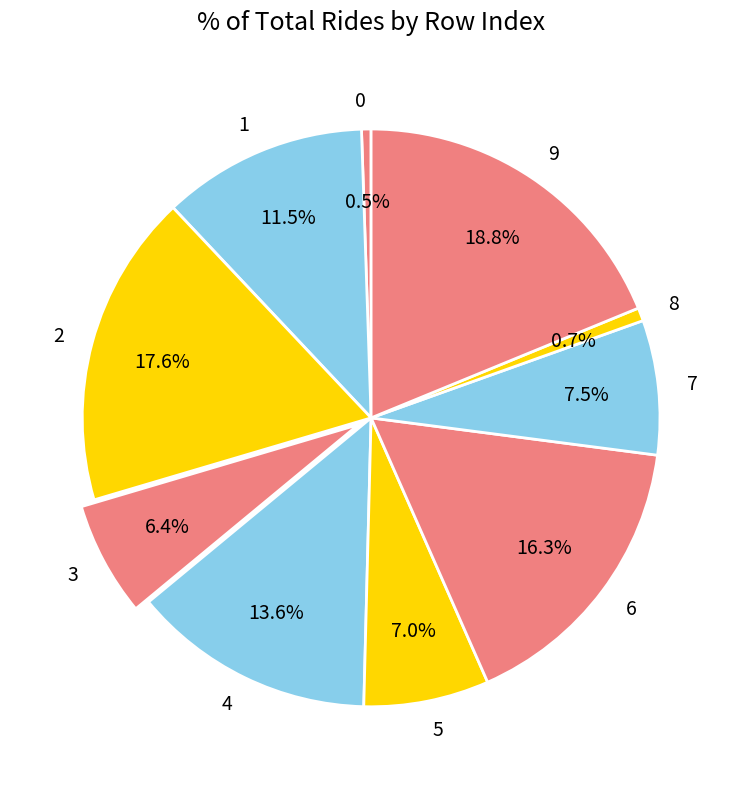

The 9 slice represents 8% of the pie. True or false?

False